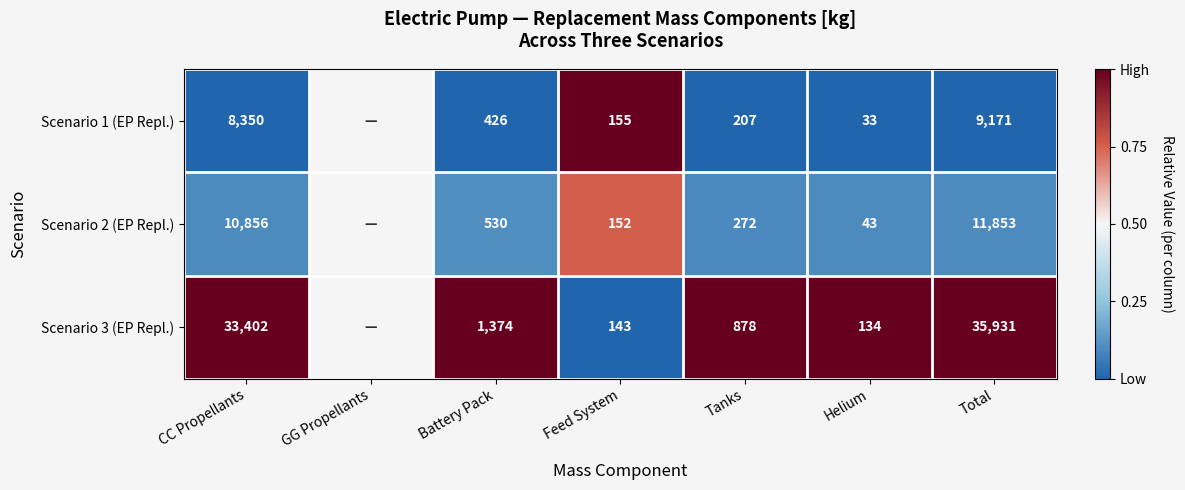

What is the spread (max minus min) of values at Battery Pack?

948.0